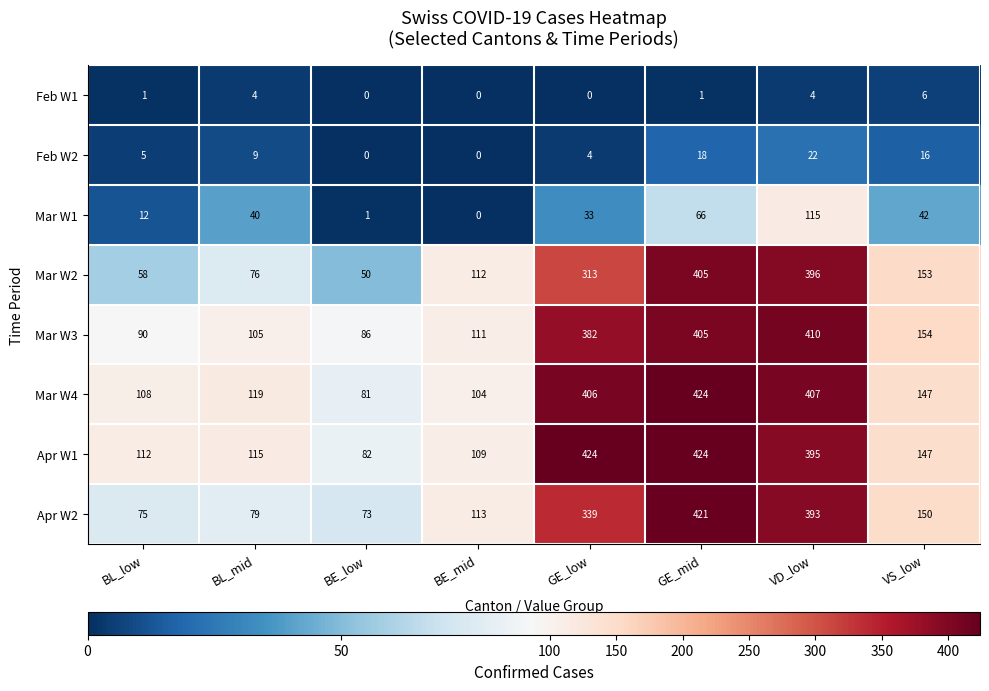

What is the difference between the second highest and second lowest values in the Apr W2 series?

318